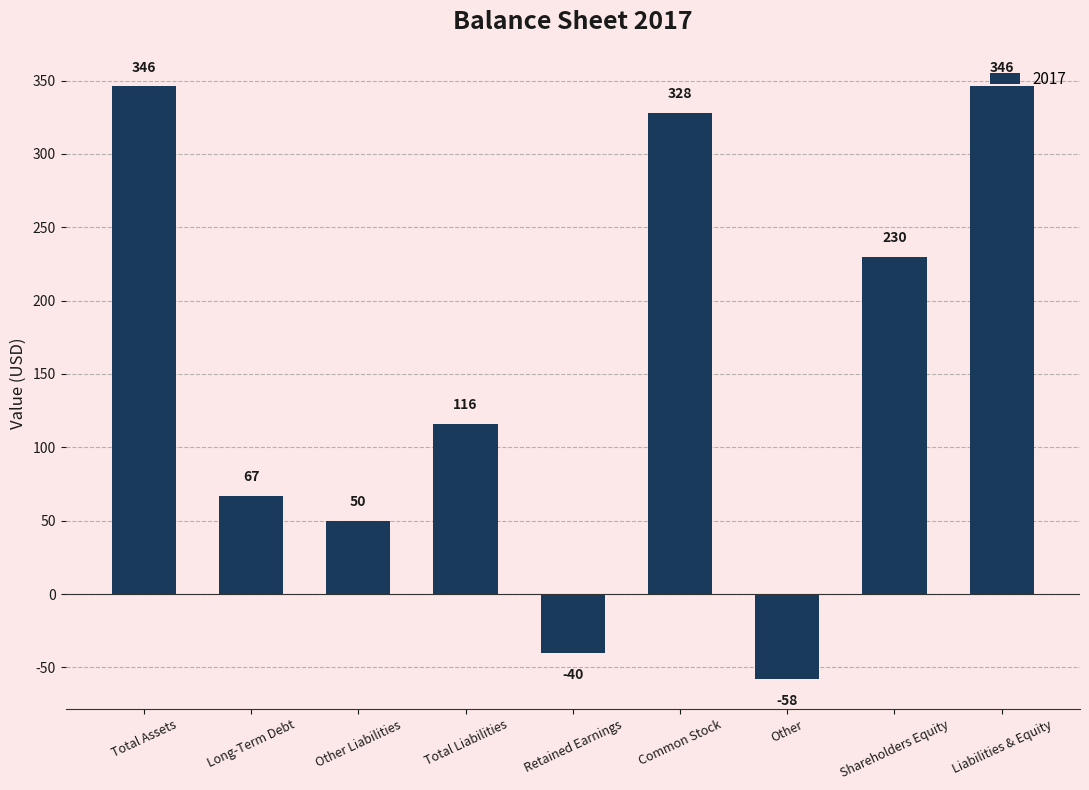

Is it true that the value at Common Stock is 516?

False